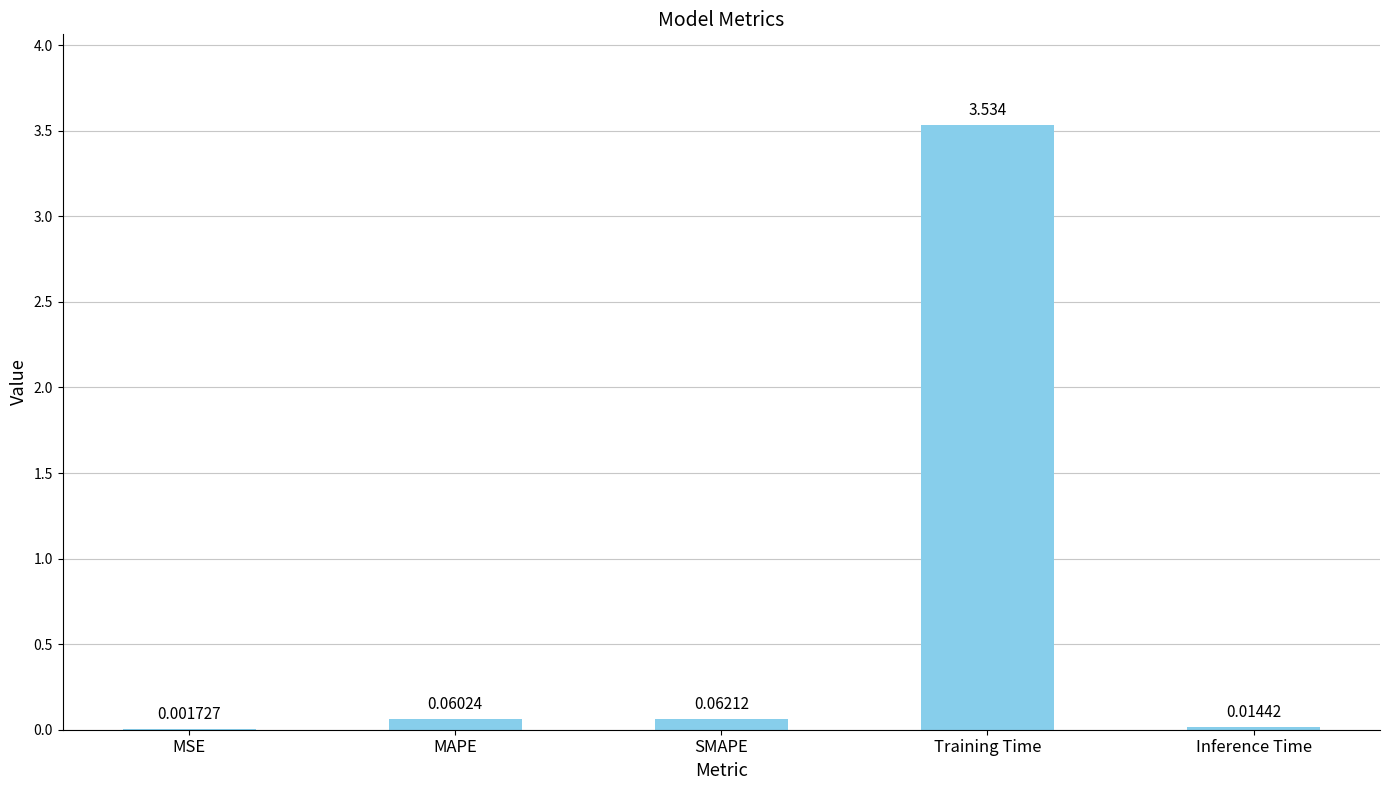

At which label is the value closest to 1?

SMAPE